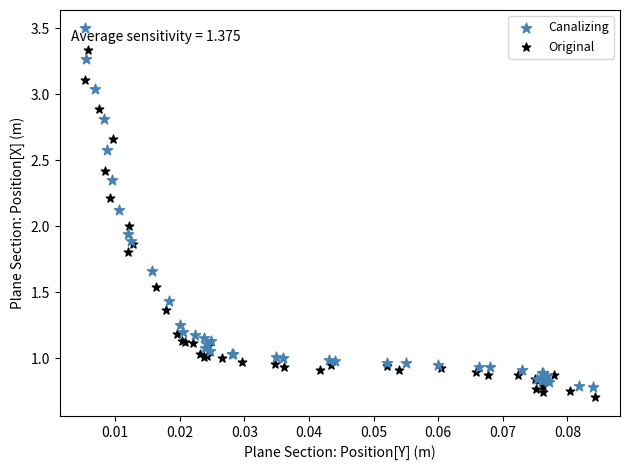

Which series has the largest Y range (max minus min)?

Canalizing